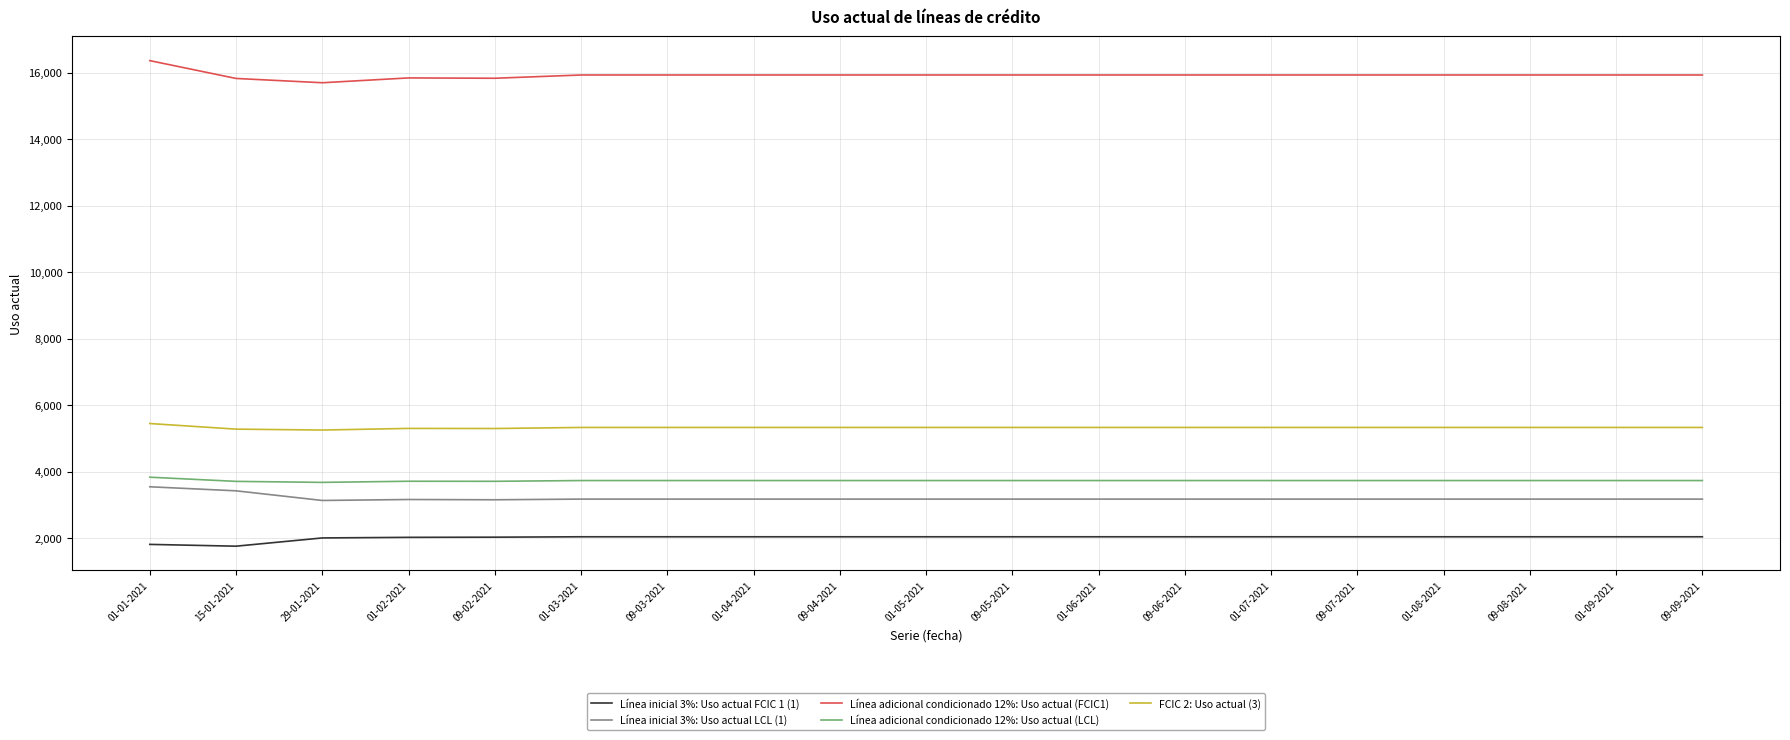

What is the average value of the Línea adicional condicionado 12%: Uso actual (LCL) series?

3730